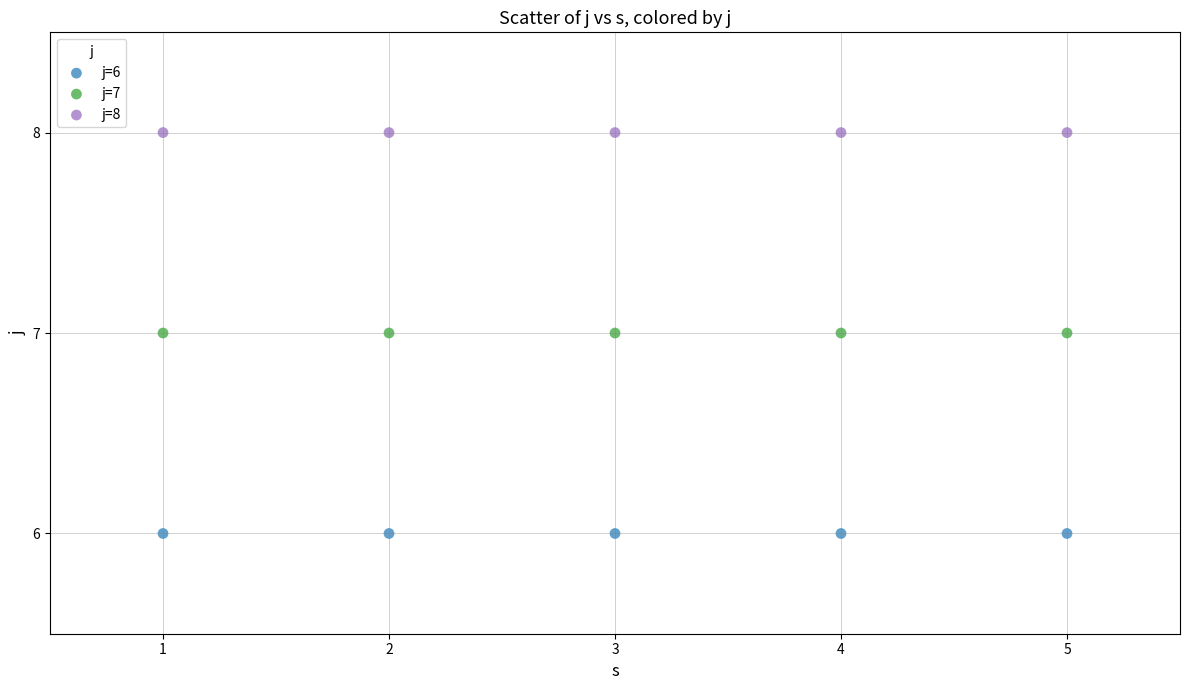

Which series reaches the minimum Y coordinate?

j=6